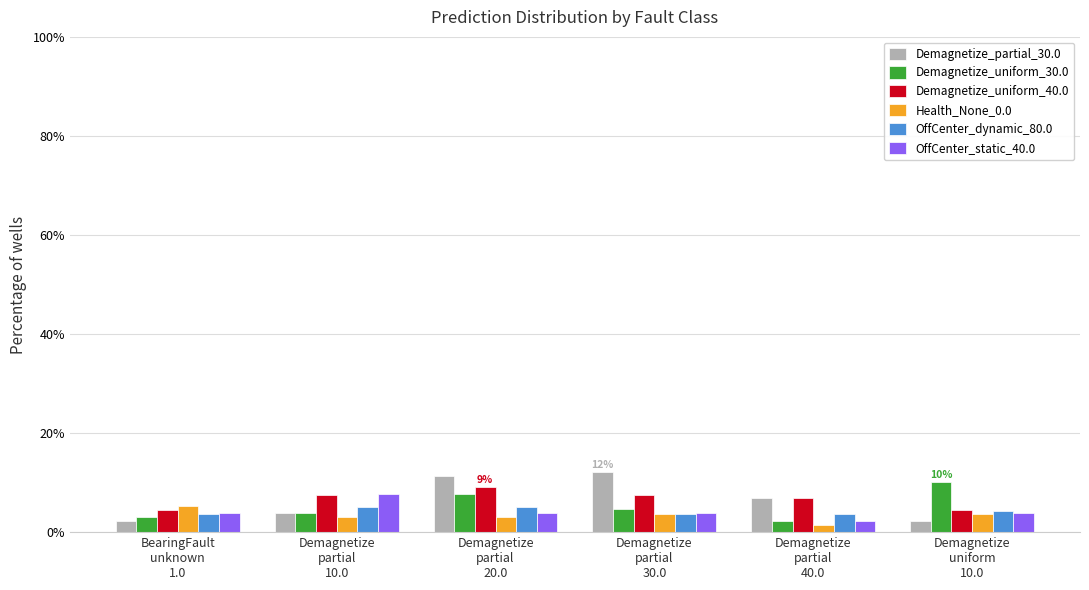

What is the approximate value of Demagnetize_uniform_30.0 at Demagnetize
partial
10.0?

3.9